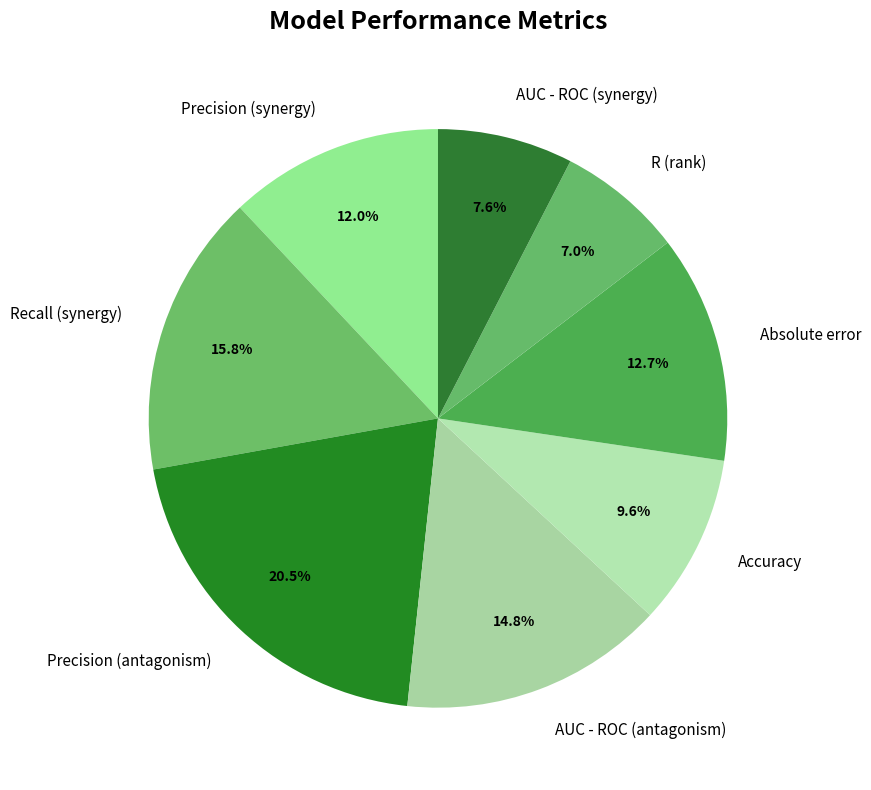

Do Recall (synergy) and Absolute error together represent more than half of the pie?

No